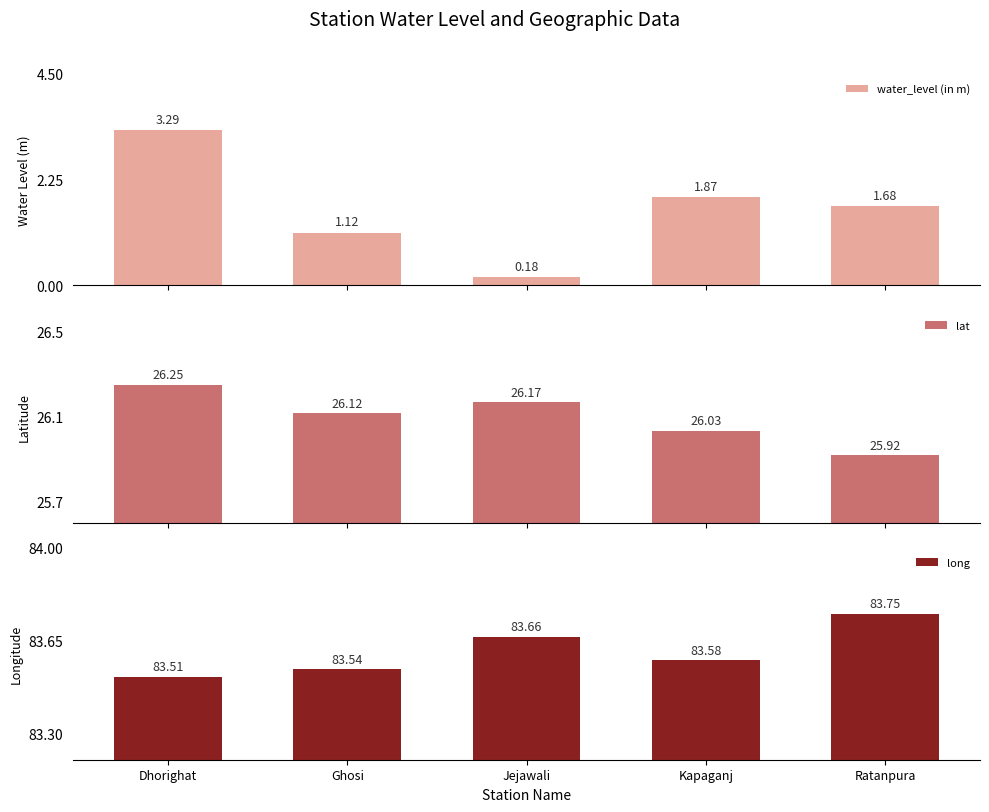

What is the spread (max minus min) of values at Dhorighat?

80.2